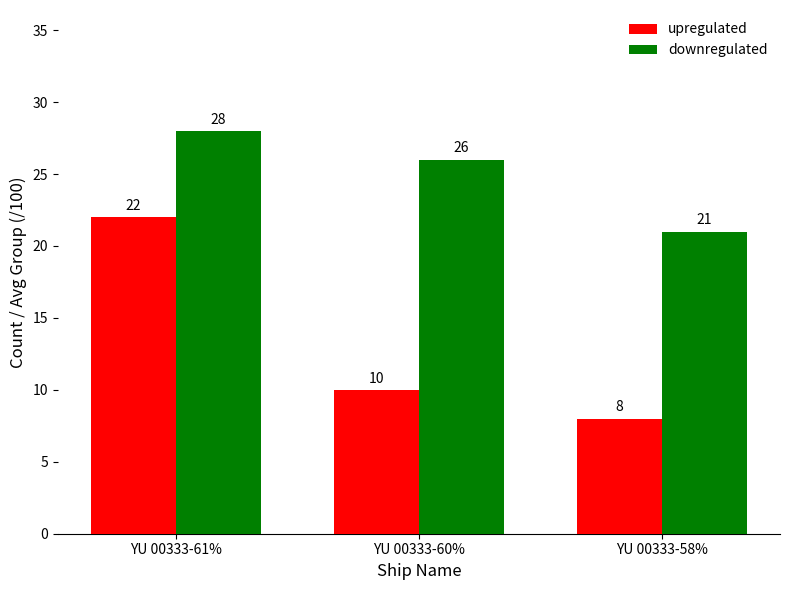

What is the total value across all series at YU 00333-58%?

29